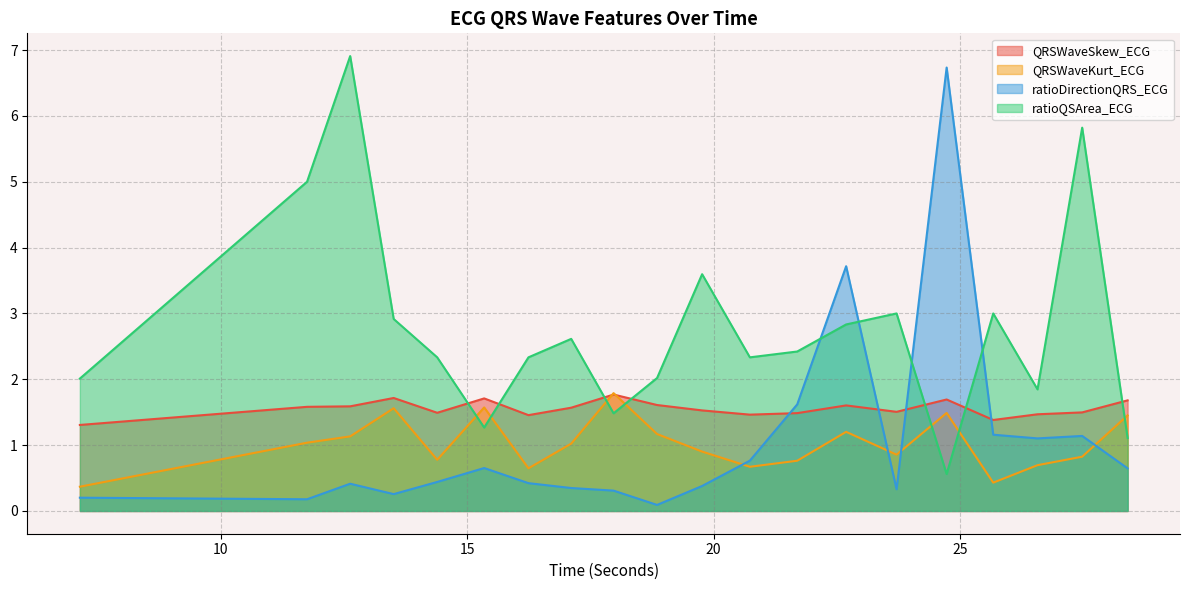

Reading left to right, extract all data points from this chart.

QRSWaveSkew_ECG: 7.140625=1.3	11.75=1.6	12.625=1.6	13.5078125=1.7	14.390625=1.5	15.34375=1.7	16.2421875=1.5	17.109375=1.6	17.96875=1.8	18.8515625=1.6	19.765625=1.5	20.734375=1.5	21.6953125=1.5	22.6875=1.6	23.7109375=1.5	24.7265625=1.7	25.671875=1.4	26.5703125=1.5	27.4765625=1.5	28.3984375=1.7
QRSWaveKurt_ECG: 7.140625=0.4	11.75=1.0	12.625=1.1	13.5078125=1.6	14.390625=0.8	15.34375=1.6	16.2421875=0.6	17.109375=1.0	17.96875=1.8	18.8515625=1.2	19.765625=0.9	20.734375=0.7	21.6953125=0.8	22.6875=1.2	23.7109375=0.9	24.7265625=1.5	25.671875=0.4	26.5703125=0.7	27.4765625=0.8	28.3984375=1.5
ratioDirectionQRS_ECG: 7.140625=0.2	11.75=0.2	12.625=0.4	13.5078125=0.3	14.390625=0.4	15.34375=0.7	16.2421875=0.4	17.109375=0.3	17.96875=0.3	18.8515625=0.1	19.765625=0.4	20.734375=0.8	21.6953125=1.6	22.6875=3.7	23.7109375=0.3	24.7265625=6.7	25.671875=1.2	26.5703125=1.1	27.4765625=1.1	28.3984375=0.6
ratioQSArea_ECG: 7.140625=2.0	11.75=5.0	12.625=6.9	13.5078125=2.9	14.390625=2.3	15.34375=1.3	16.2421875=2.3	17.109375=2.6	17.96875=1.5	18.8515625=2.0	19.765625=3.6	20.734375=2.3	21.6953125=2.4	22.6875=2.8	23.7109375=3.0	24.7265625=0.6	25.671875=3.0	26.5703125=1.8	27.4765625=5.8	28.3984375=1.1